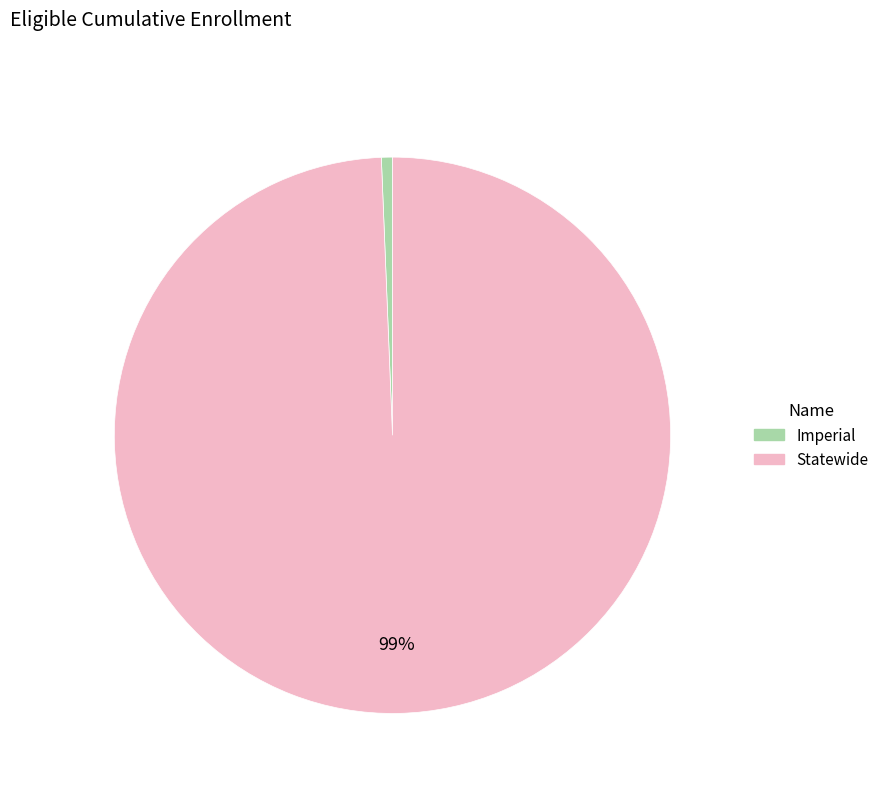

Between Imperial and Statewide, which is larger?

Statewide